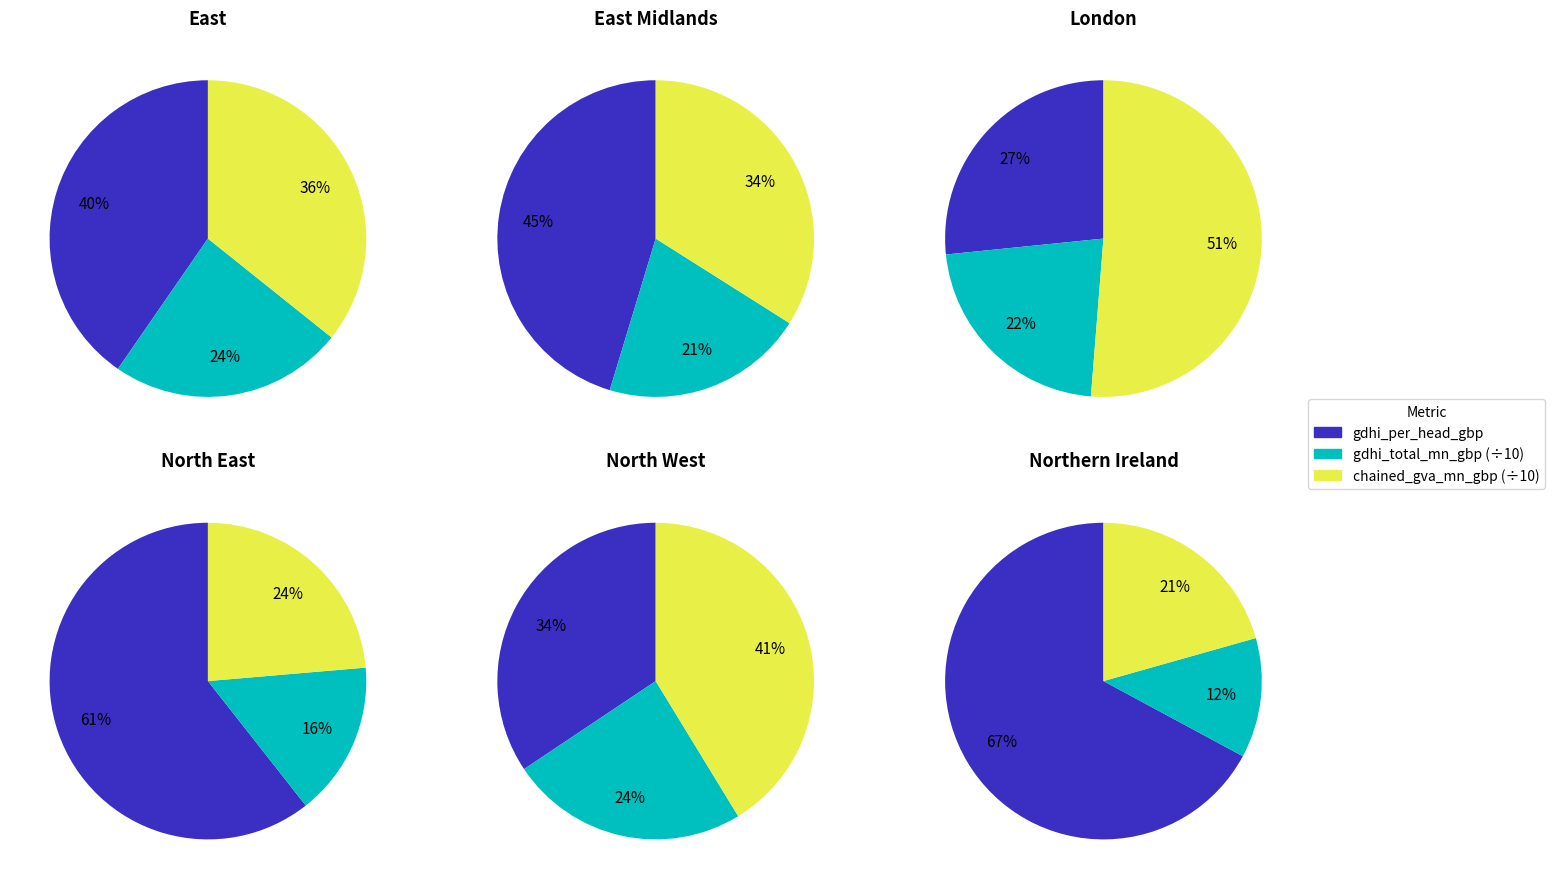

Which series has the largest range (max minus min)?

chained_gva_mn_gbp